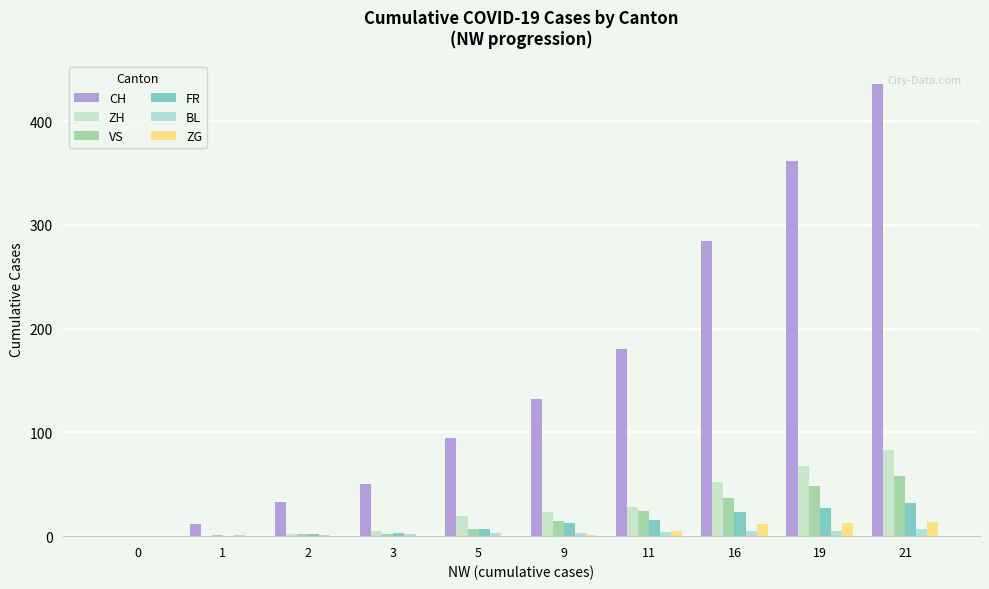

True or false: CH has a value of 180 at 11.

True